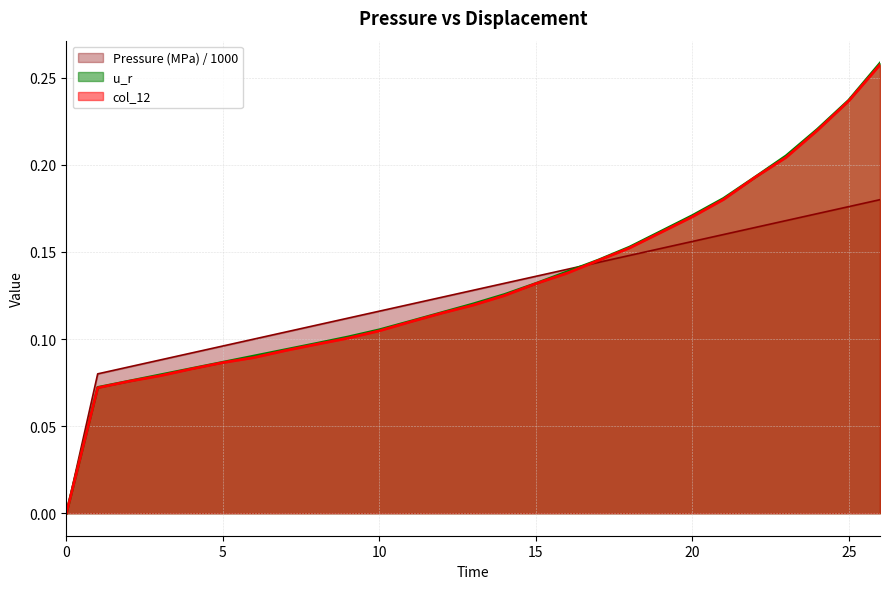

True or false: u_r has a value of 0.1 at 6.

True